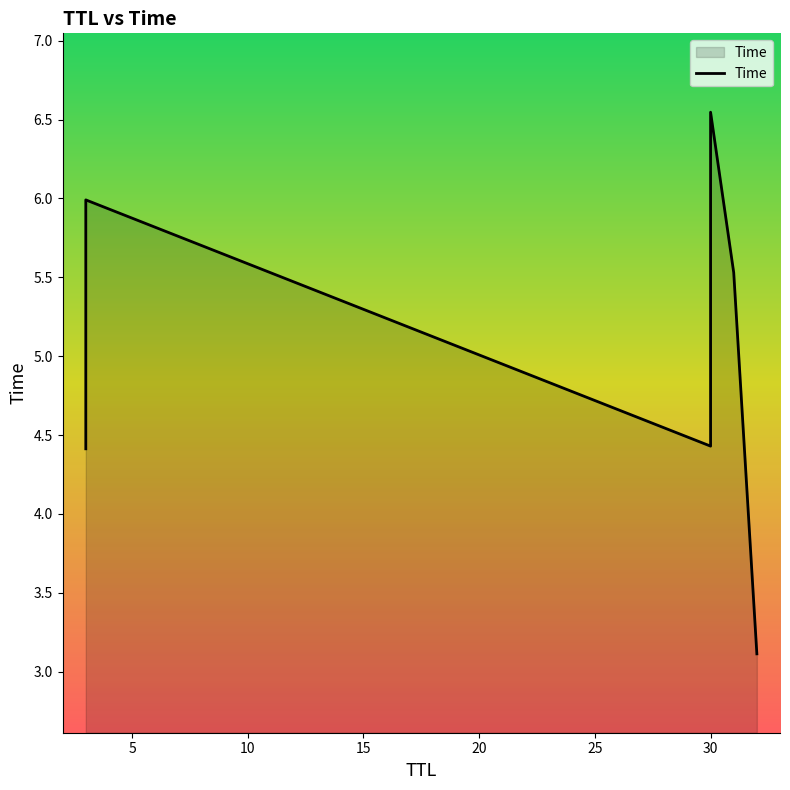

What is the maximum value shown in the chart?

6.5